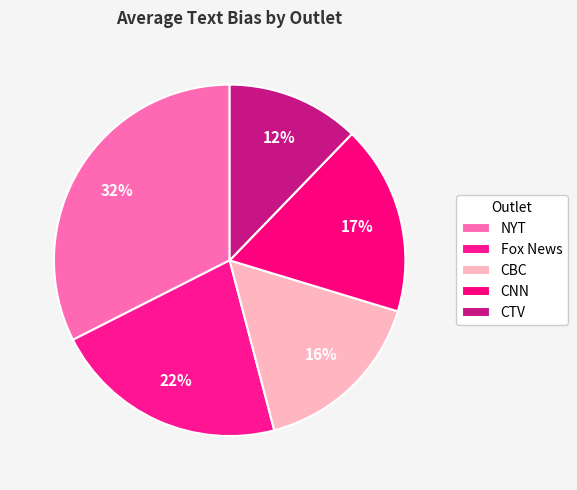

Count the number of slices in the pie.

5